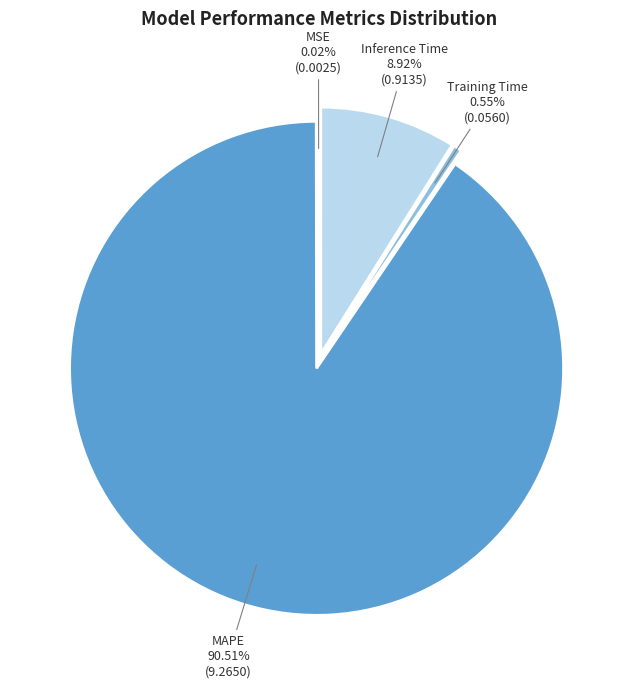

The Inference Time slice represents 1% of the pie. True or false?

False